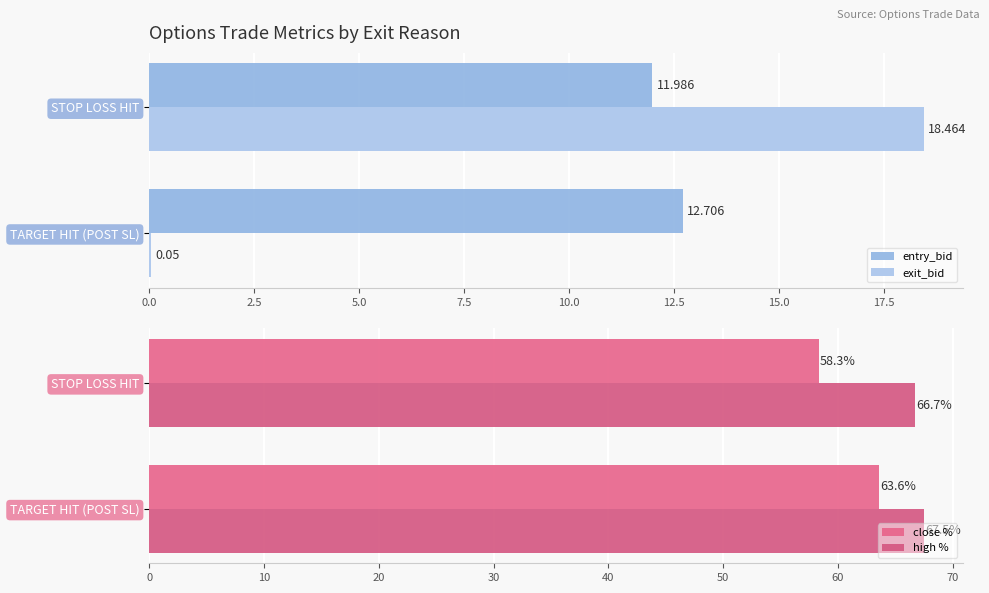

Reading right to left, list all the values displayed in this chart.

entry_bid: 12.0	12.7
exit_bid: 18.5	0.1
close %: 58.3	63.6
high %: 66.7	67.5